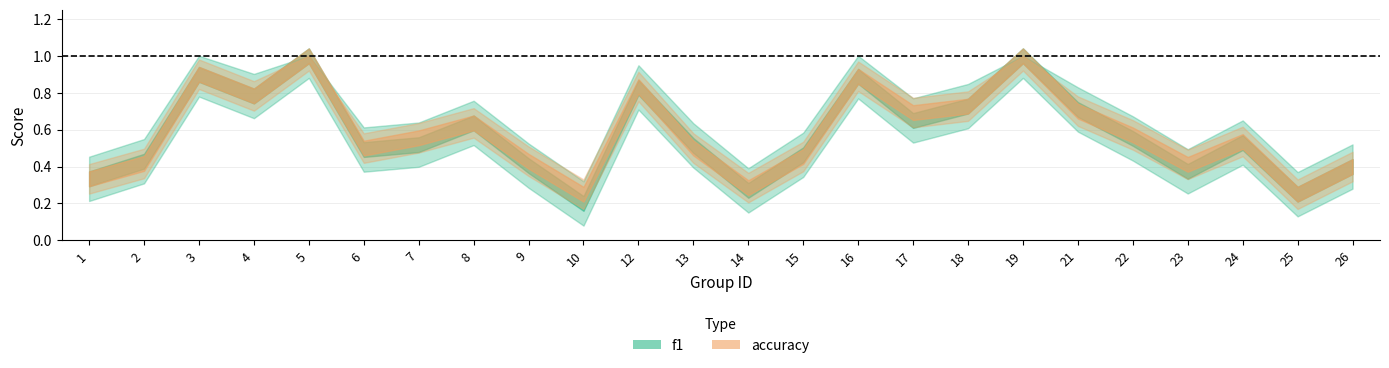

The value of f1 at 7 is 0.5. True or false?

True